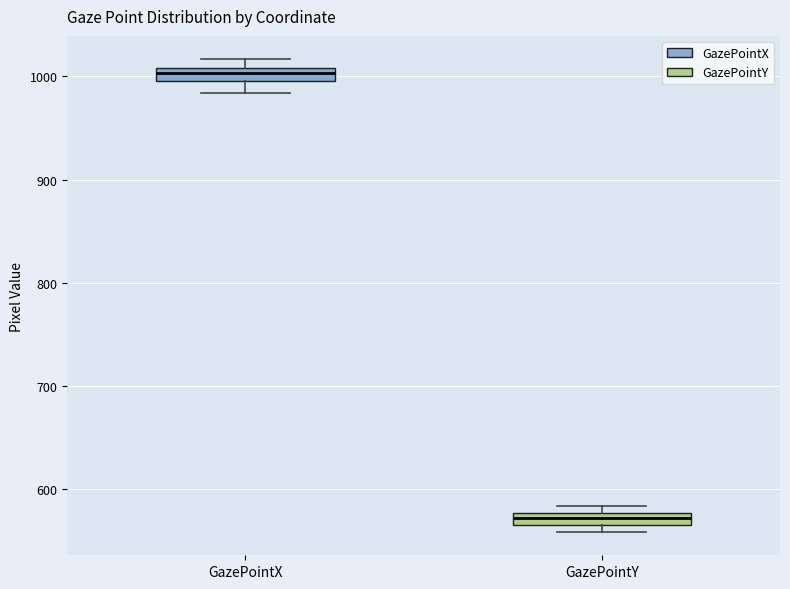

Which box's median line is the highest?

GazePointX